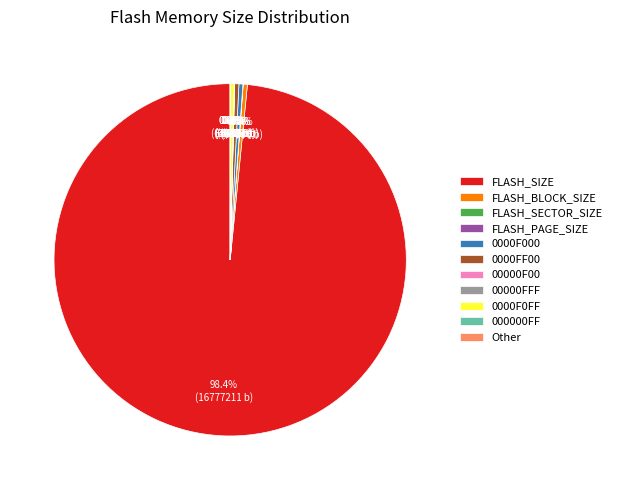

Does FLASH_SIZE represent more than half of the total?

Yes